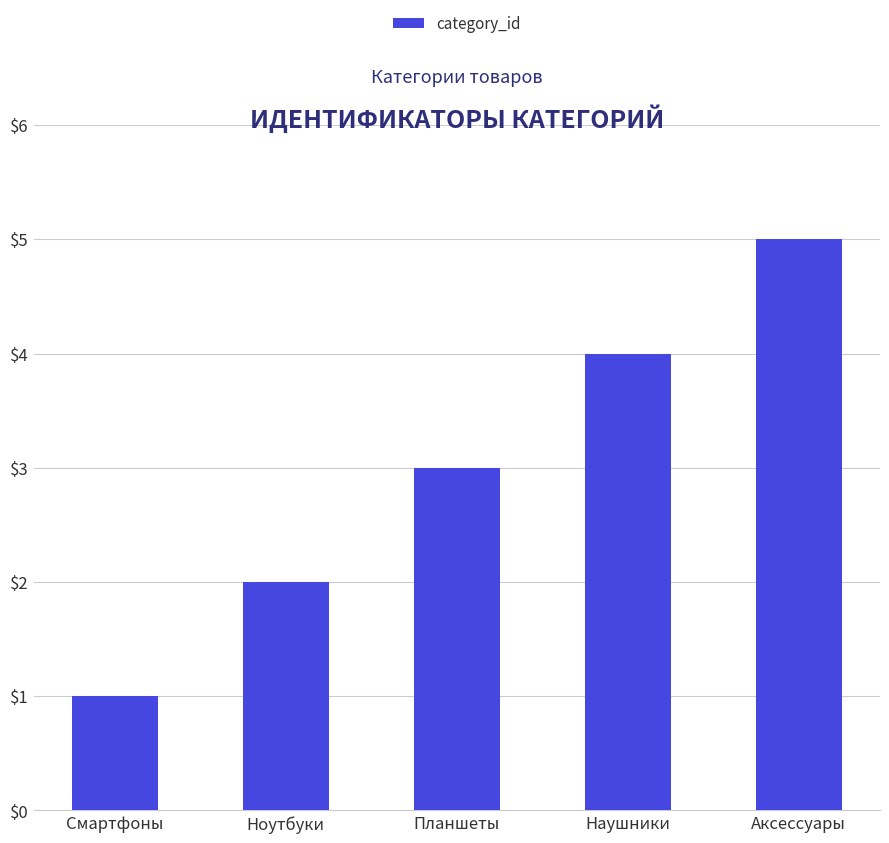

How many values are between 2 and 4?

3